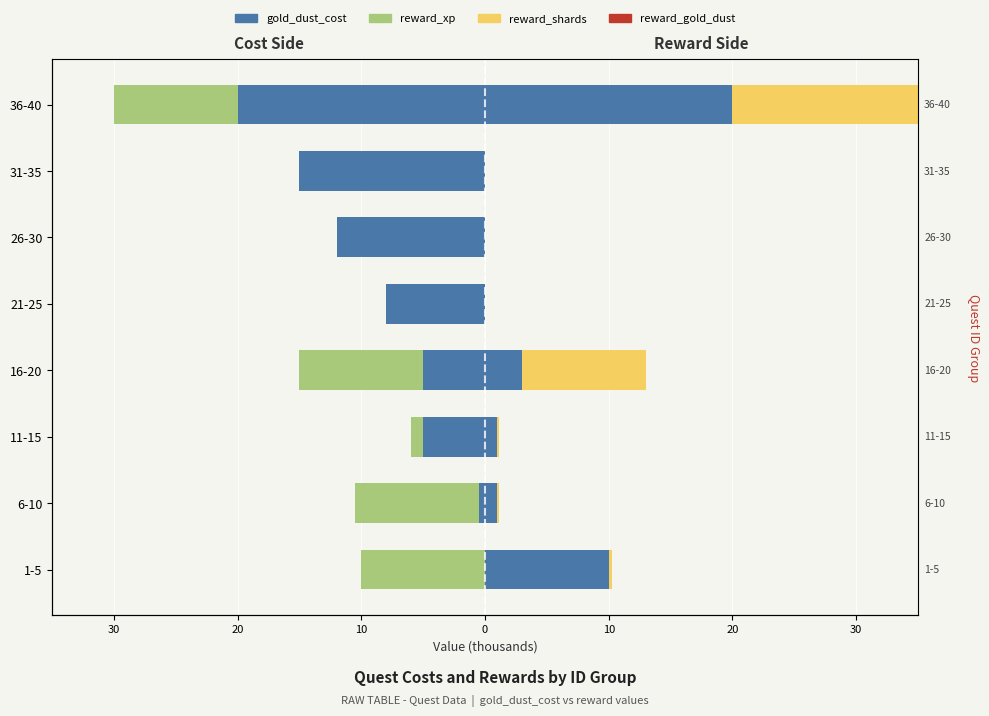

How many data points in reward_shards are above 0?

5